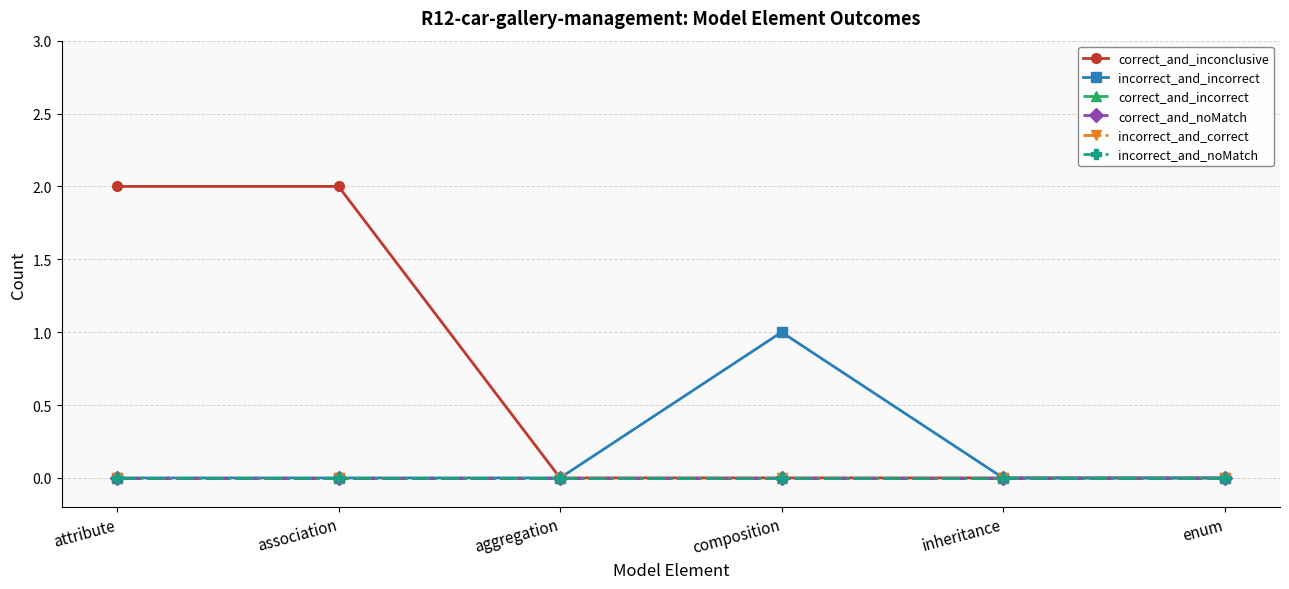

Is this an area chart (filled region under the line)?

No